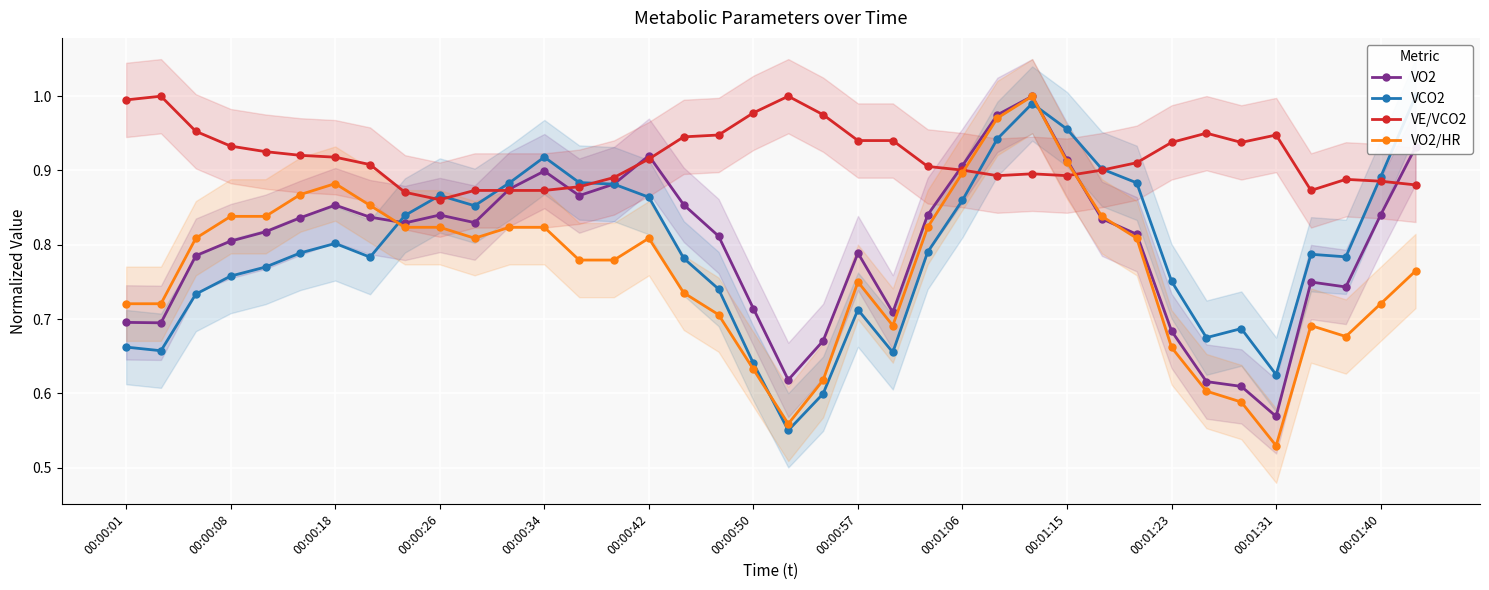

Reading left to right, what are all the values shown in this chart?

VO2: 0.7	0.7	0.8	0.8	0.8	0.8	0.9	0.8	0.8	0.8	0.8	0.9	0.9	0.9	0.9	0.9	0.9	0.8	0.7	0.6	0.7	0.8	0.7	0.8	0.9	1.0	1.0	0.9	0.8	0.8	0.7	0.6	0.6	0.6	0.7	0.7	0.8	0.9
VCO2: 0.7	0.7	0.7	0.8	0.8	0.8	0.8	0.8	0.8	0.9	0.9	0.9	0.9	0.9	0.9	0.9	0.8	0.7	0.6	0.6	0.6	0.7	0.7	0.8	0.9	0.9	1.0	1.0	0.9	0.9	0.8	0.7	0.7	0.6	0.8	0.8	0.9	1.0
VE/VCO2: 1.0	1.0	1.0	0.9	0.9	0.9	0.9	0.9	0.9	0.9	0.9	0.9	0.9	0.9	0.9	0.9	0.9	0.9	1.0	1.0	1.0	0.9	0.9	0.9	0.9	0.9	0.9	0.9	0.9	0.9	0.9	1.0	0.9	0.9	0.9	0.9	0.9	0.9
VO2/HR: 0.7	0.7	0.8	0.8	0.8	0.9	0.9	0.9	0.8	0.8	0.8	0.8	0.8	0.8	0.8	0.8	0.7	0.7	0.6	0.6	0.6	0.8	0.7	0.8	0.9	1.0	1.0	0.9	0.8	0.8	0.7	0.6	0.6	0.5	0.7	0.7	0.7	0.8